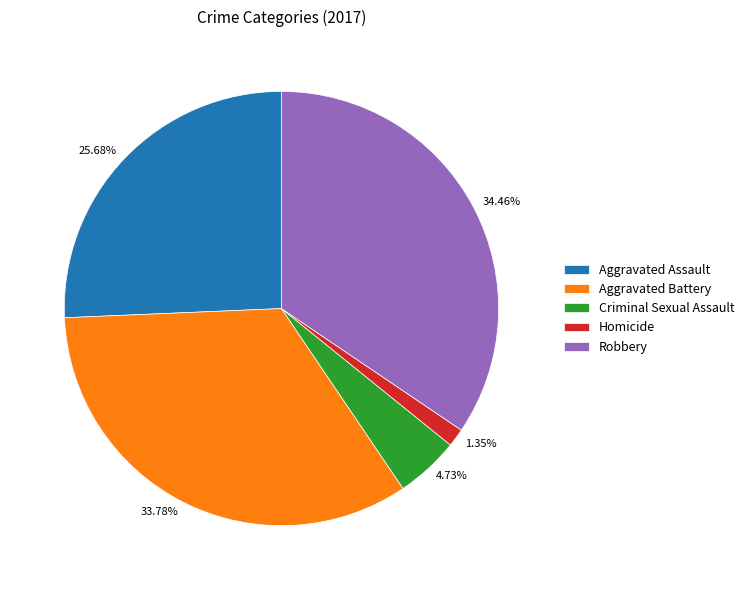

True or false: Aggravated Battery accounts for 21% of the total.

False